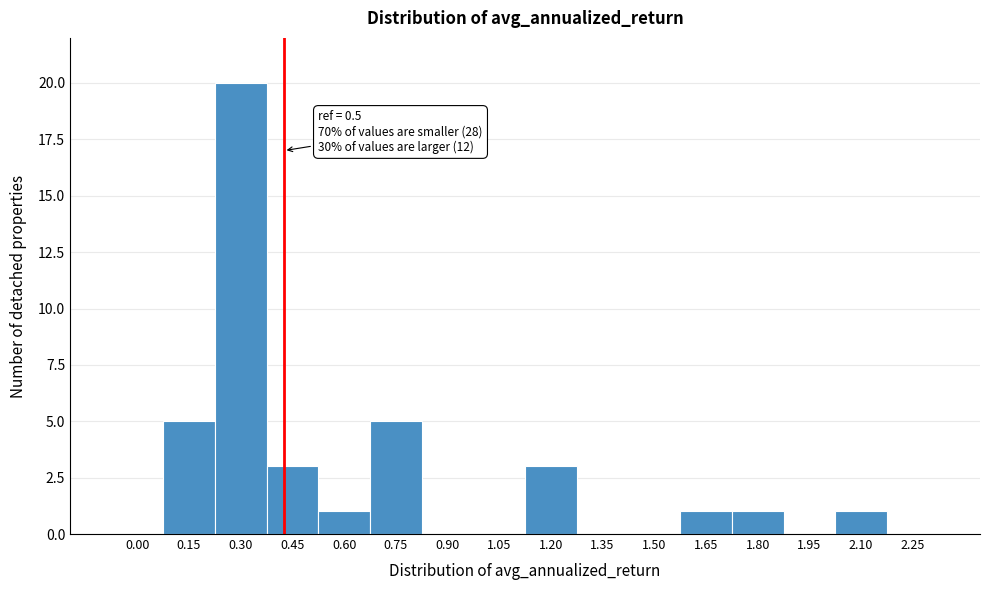

Reading left to right, list all the values displayed in this chart.

0.00=0	0.15=5	0.30=20	0.45=3	0.60=1	0.75=5	0.90=0	1.05=0	1.20=3	1.35=0	1.50=0	1.65=1	1.80=1	1.95=0	2.10=1	2.25=0